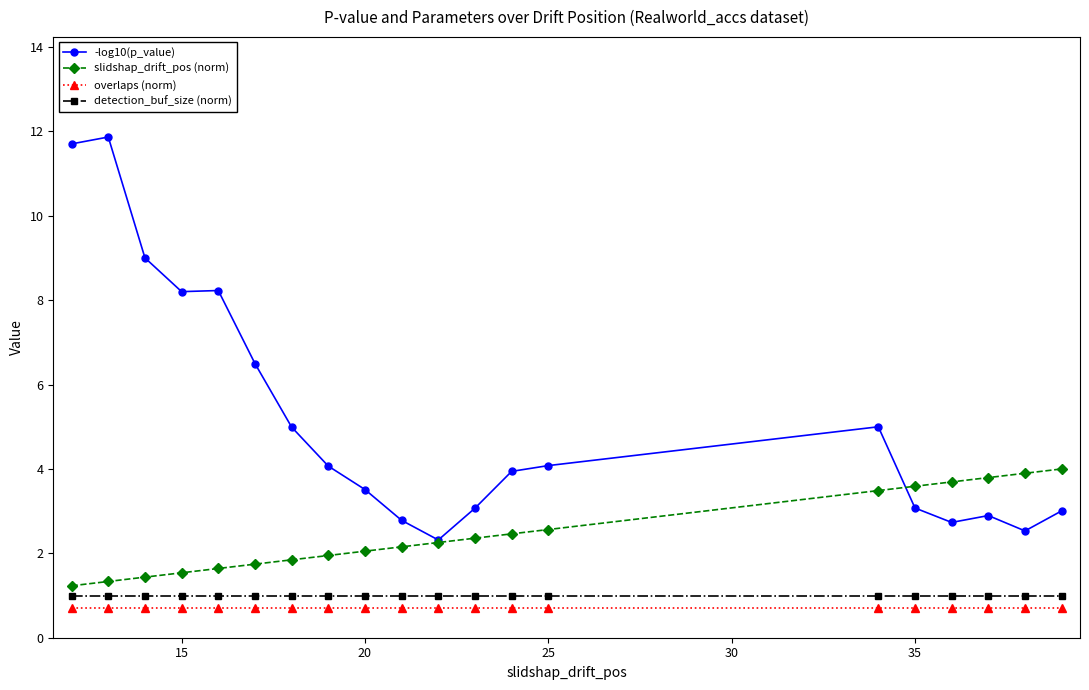

What is the value of the overlaps (norm) point at the 12th from the left?

0.7